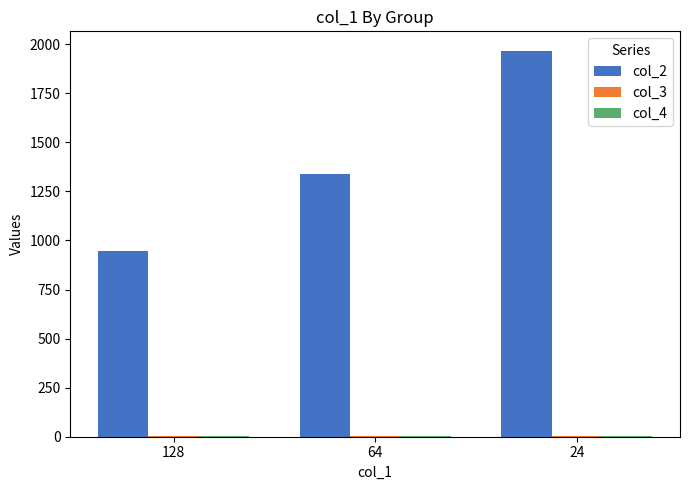

Which series has the largest total across all categories?

col_2